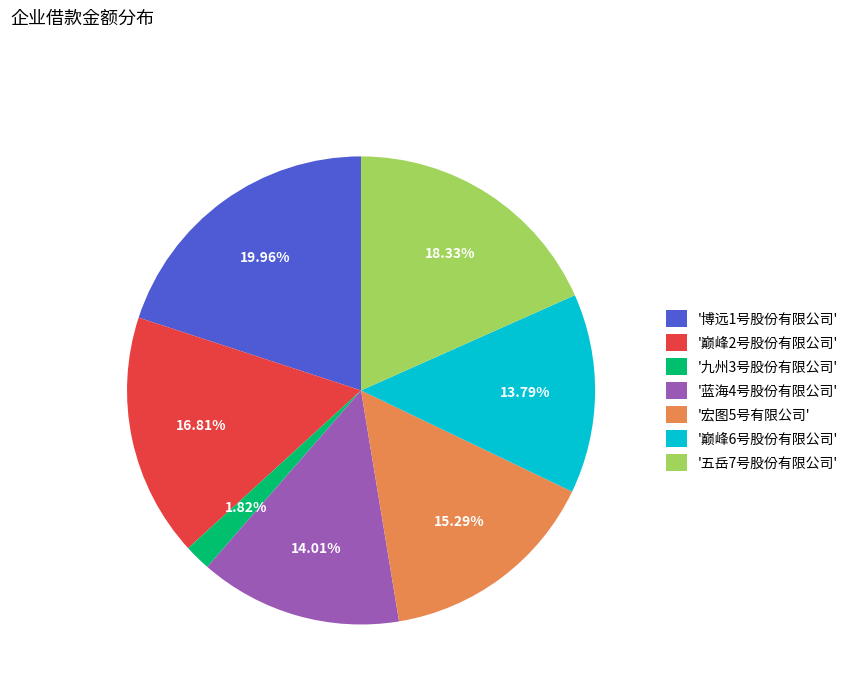

Does '博远1号股份有限公司' represent more than half of the total?

No